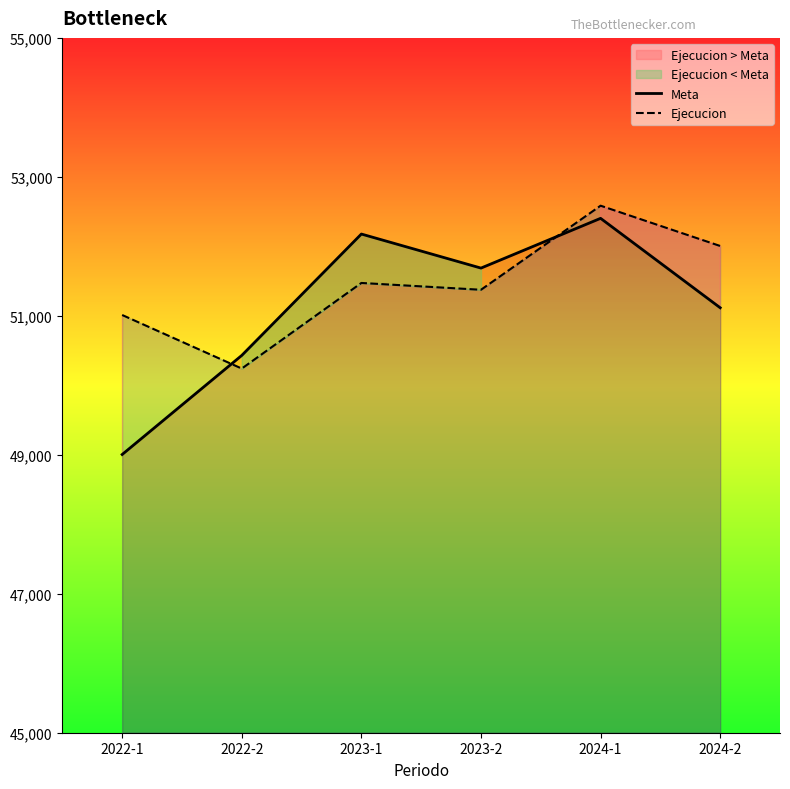

In Meta, how many points are higher than both neighbors (excluding endpoints)?

2